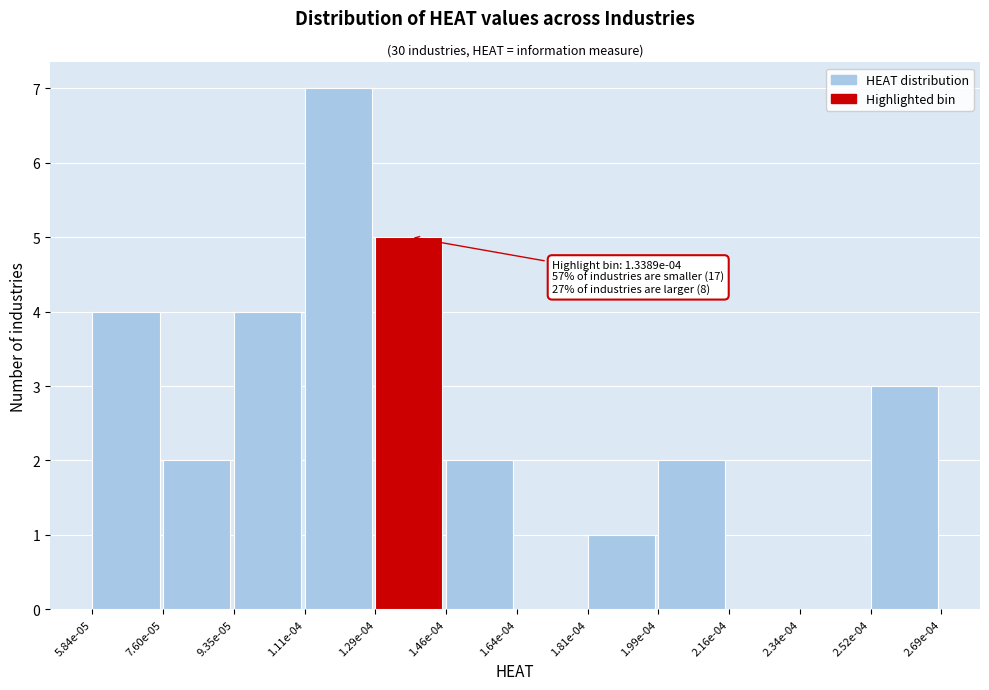

Reading right to left, what are all the values shown in this chart?

2.52e-04=3	2.34e-04=0	2.16e-04=0	1.99e-04=2	1.81e-04=1	1.64e-04=0	1.46e-04=2	1.29e-04=5	1.11e-04=7	9.35e-05=4	7.60e-05=2	5.84e-05=4